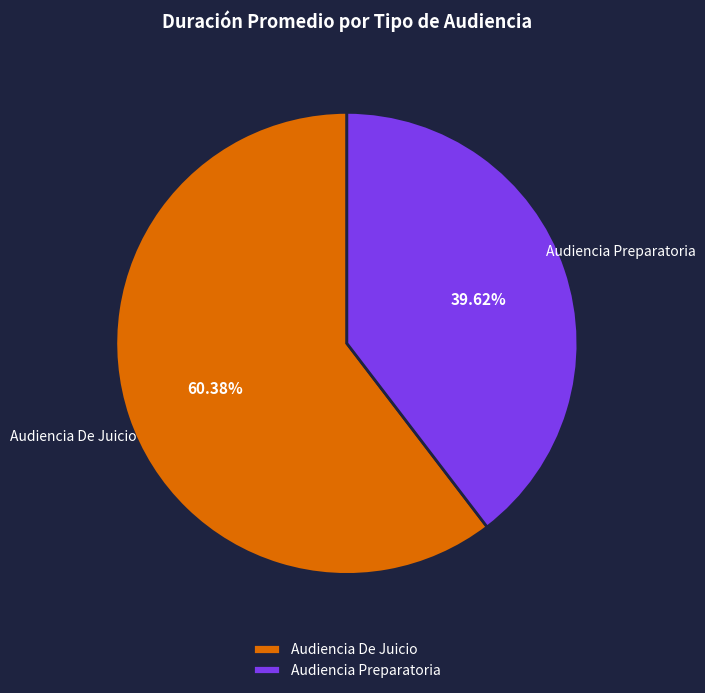

Do Audiencia Preparatoria and Audiencia De Juicio together represent more than half of the pie?

Yes